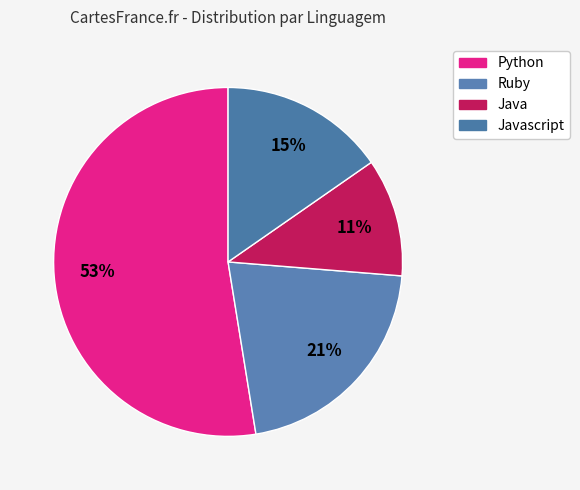

How many slices are in this pie chart?

4